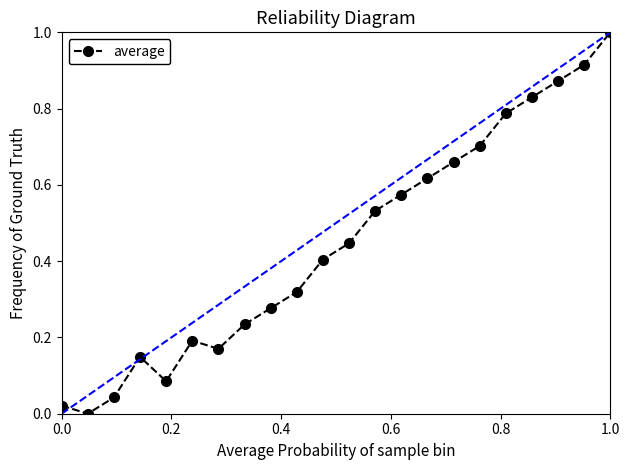

True or false: the data has more than 1 interior local peaks.

True